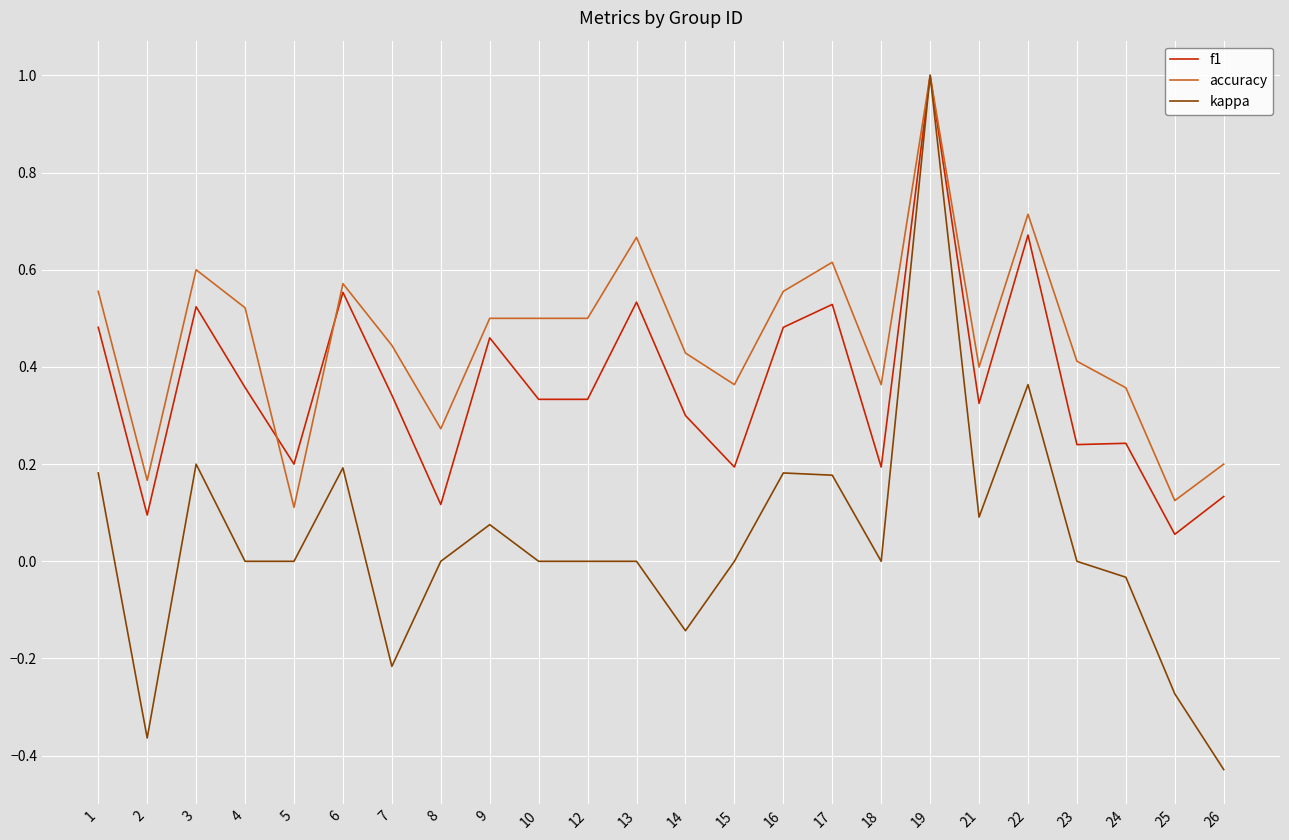

At which label is accuracy closest to 0?

5